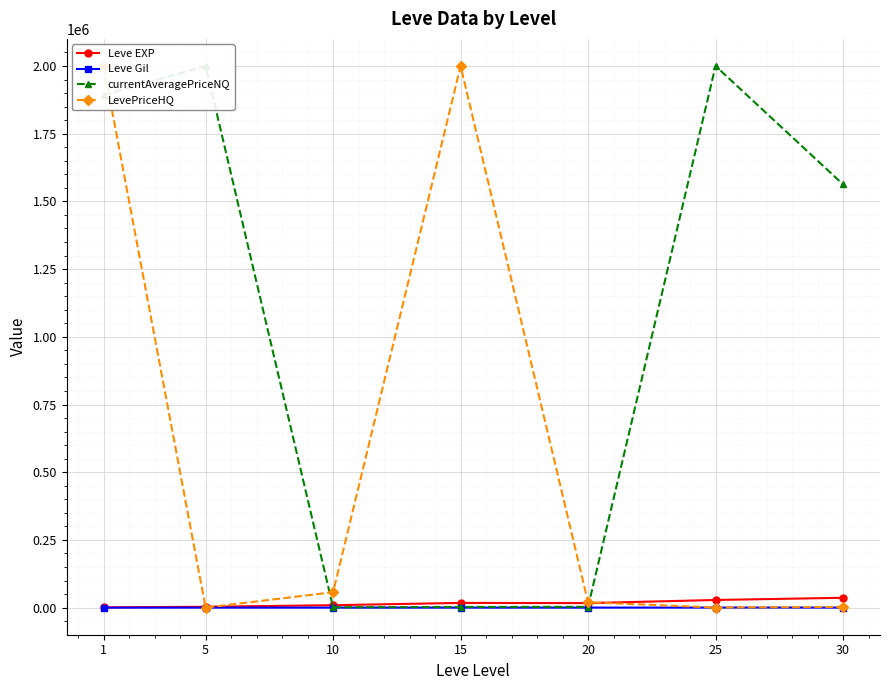

True or false: LevePriceHQ has more than 0 interior local peaks.

True